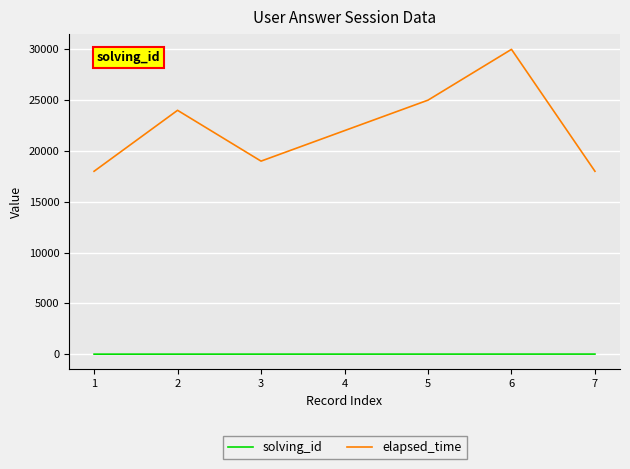

What is the sum of the elapsed_time values at 4 and 6?

52000